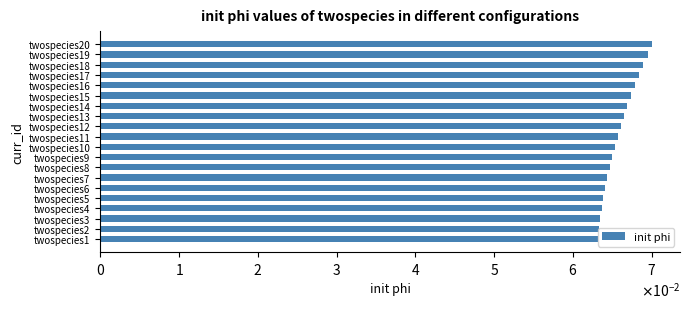

Does the chart contain stacked bars?

No